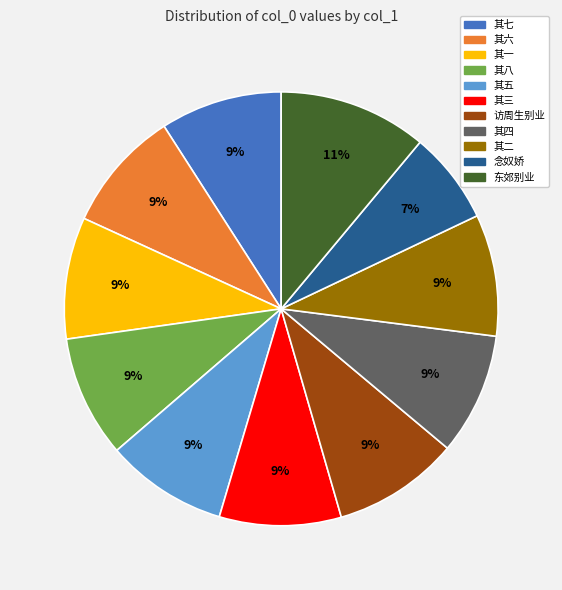

Does any single category account for the majority?

No